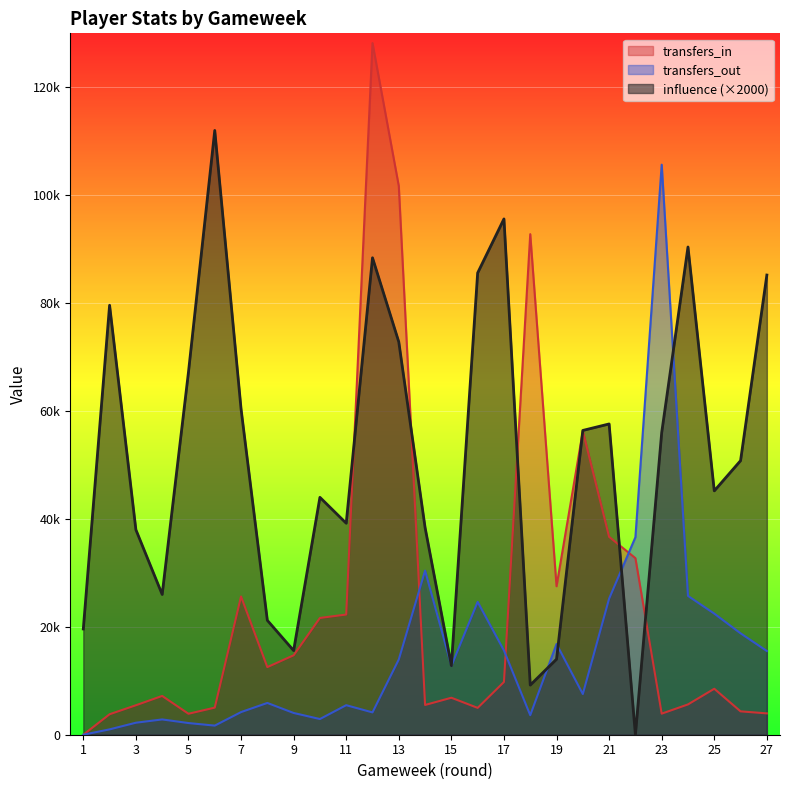

List the series in order of their overall mean, lowest first.

transfers_out, transfers_in, influence (×2000)